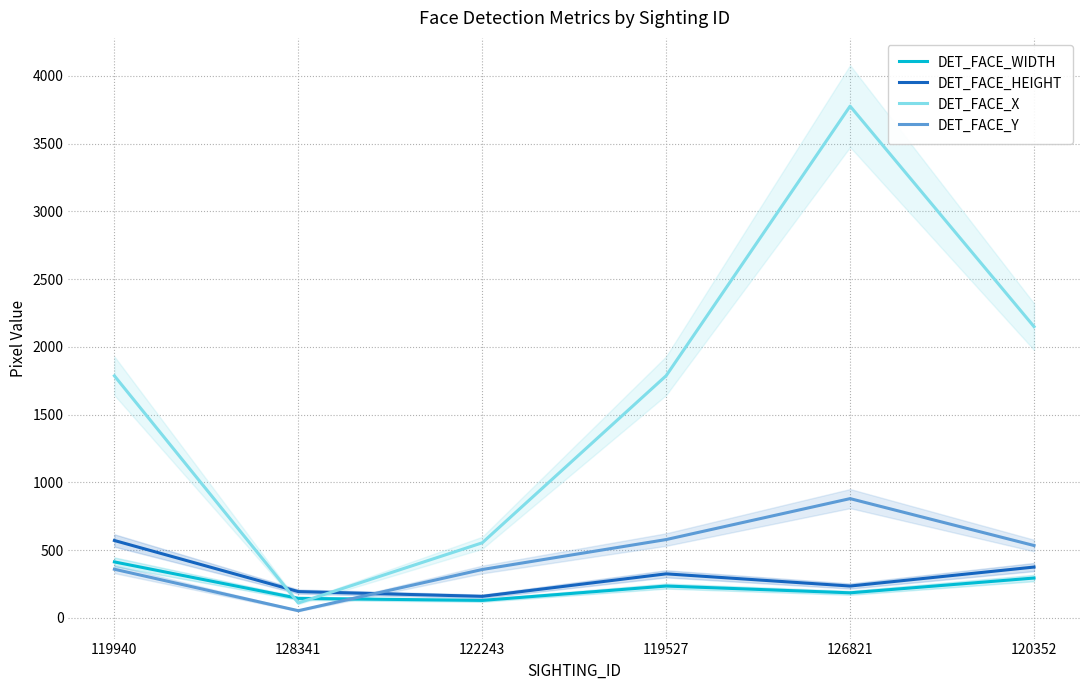

True or false: DET_FACE_X has a value of 2789 at 119940.

False